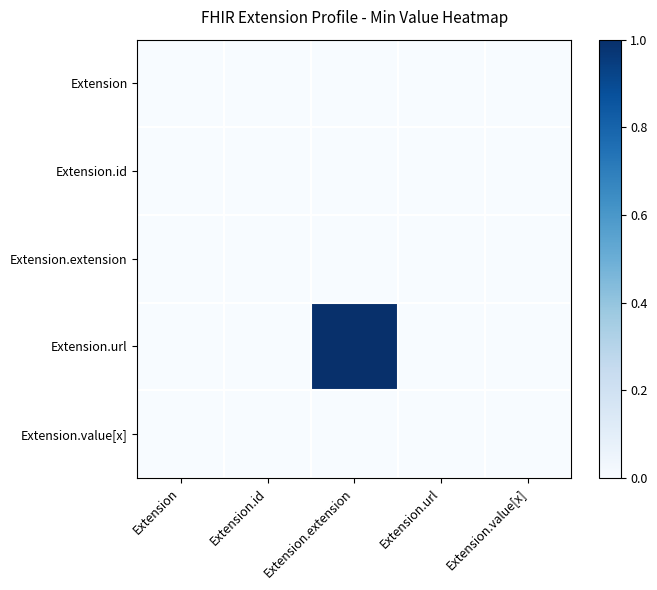

Reading left to right, extract all data points from this chart.

Extension: Extension=0	Extension.id=0	Extension.extension=0	Extension.url=0	Extension.value[x]=0
Extension.id: Extension=0	Extension.id=0	Extension.extension=0	Extension.url=0	Extension.value[x]=0
Extension.extension: Extension=0	Extension.id=0	Extension.extension=0	Extension.url=0	Extension.value[x]=0
Extension.url: Extension=0	Extension.id=0	Extension.extension=1	Extension.url=0	Extension.value[x]=0
Extension.value[x]: Extension=0	Extension.id=0	Extension.extension=0	Extension.url=0	Extension.value[x]=0